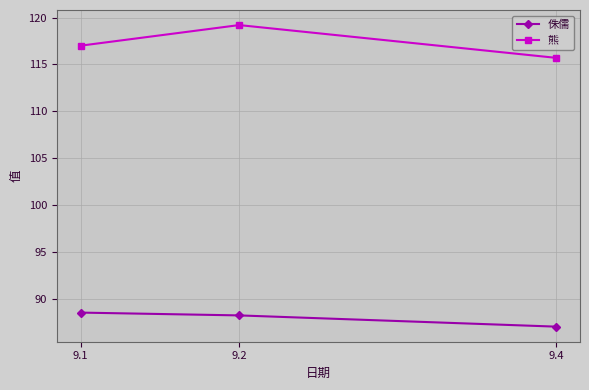

What is the minimum value shown in the chart?

87.0